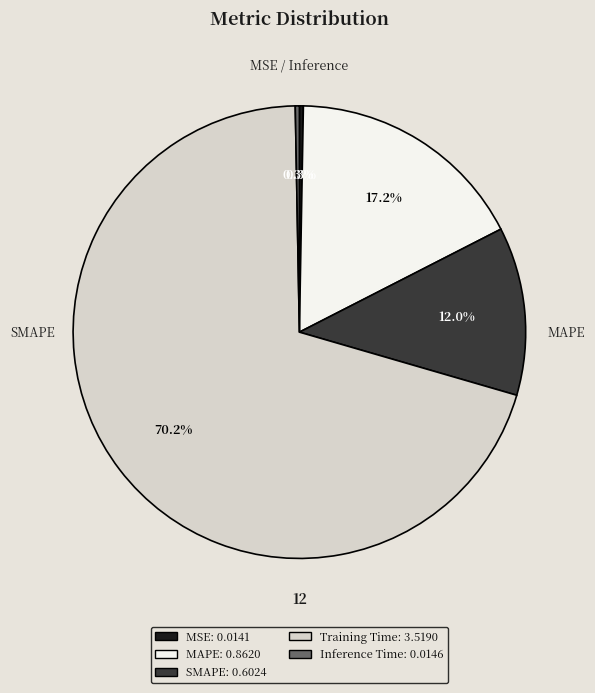

To the nearest percent, what is the difference between the Inference Time and SMAPE slice percentages?

12%